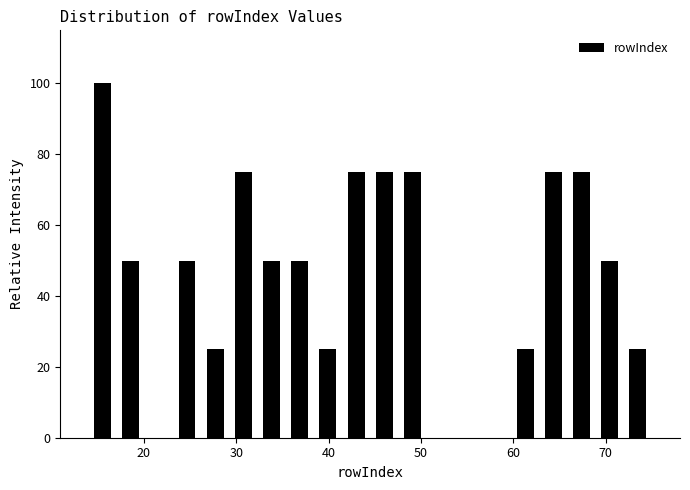

Read against the x-axis, roughly where is the centre of the tallest bar?

16